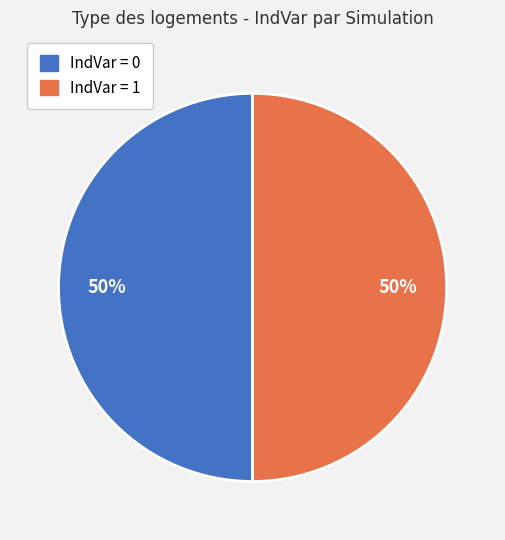

To the nearest percent, what is the average slice percentage?

50%